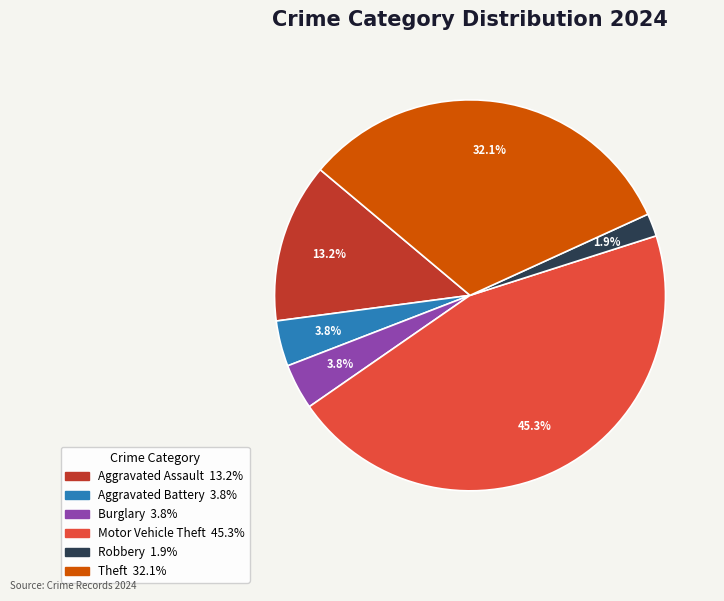

Does any single category account for the majority?

No